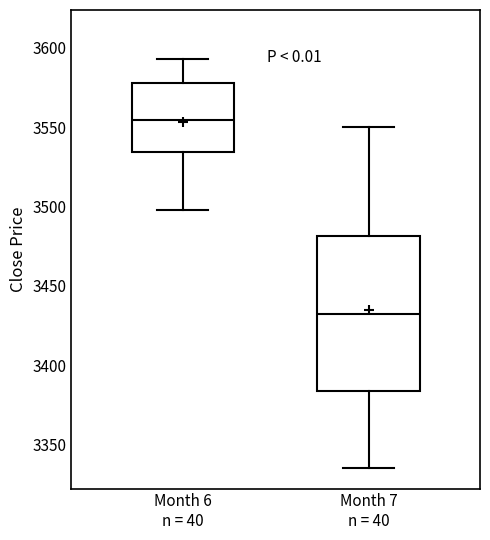

Which box's median line is the highest?

Month 6 n = 40